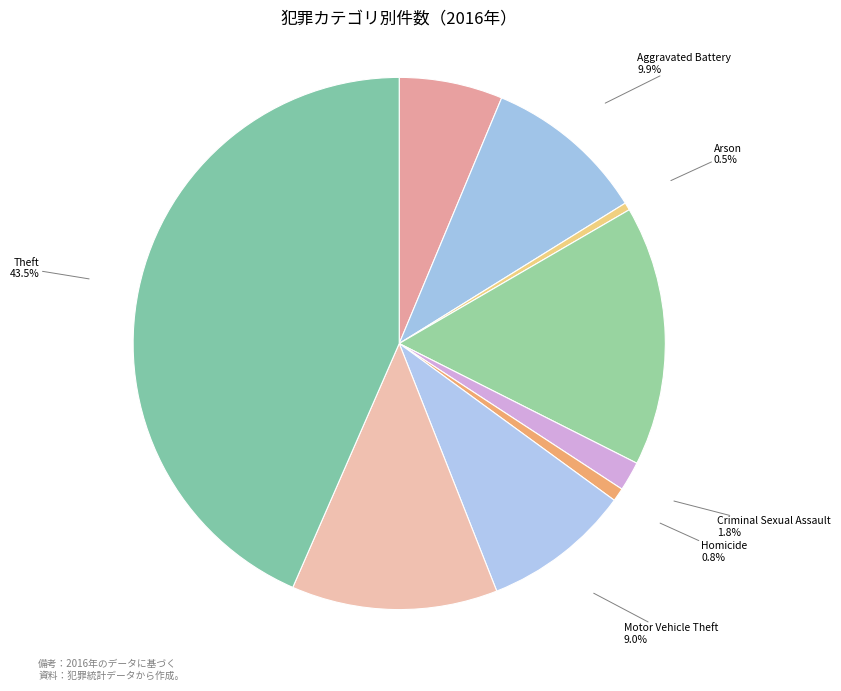

True or false: Aggravated Assault accounts for 17% of the total.

False